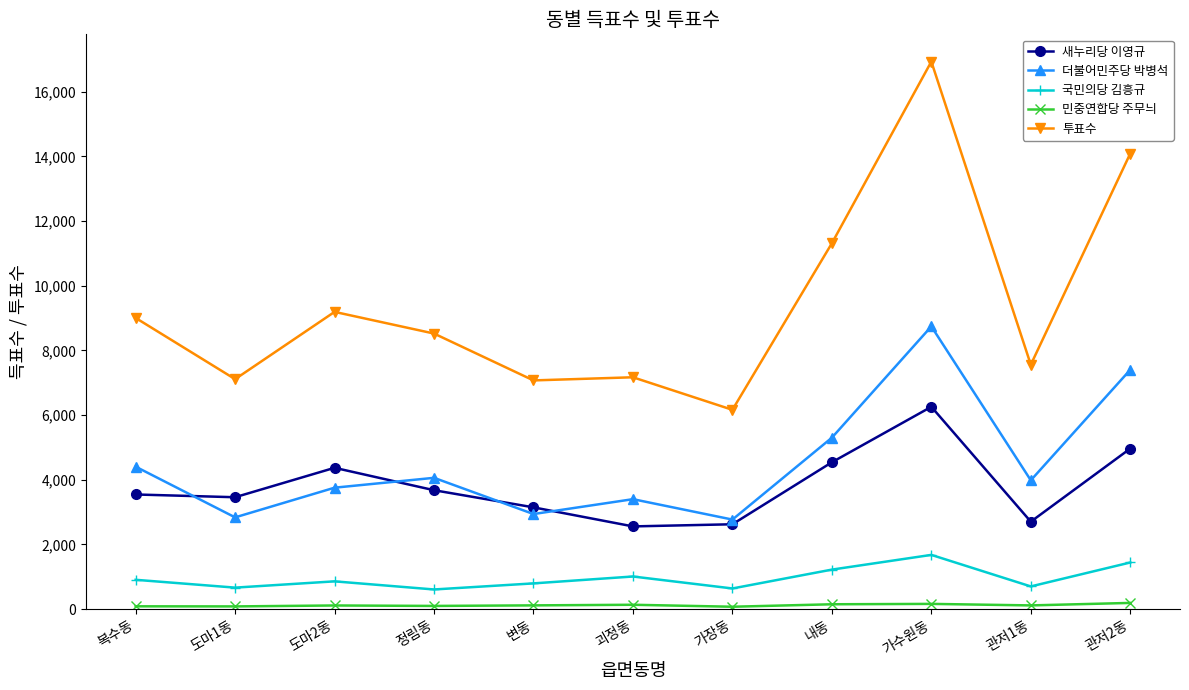

What position from the left is 도마1동?

2